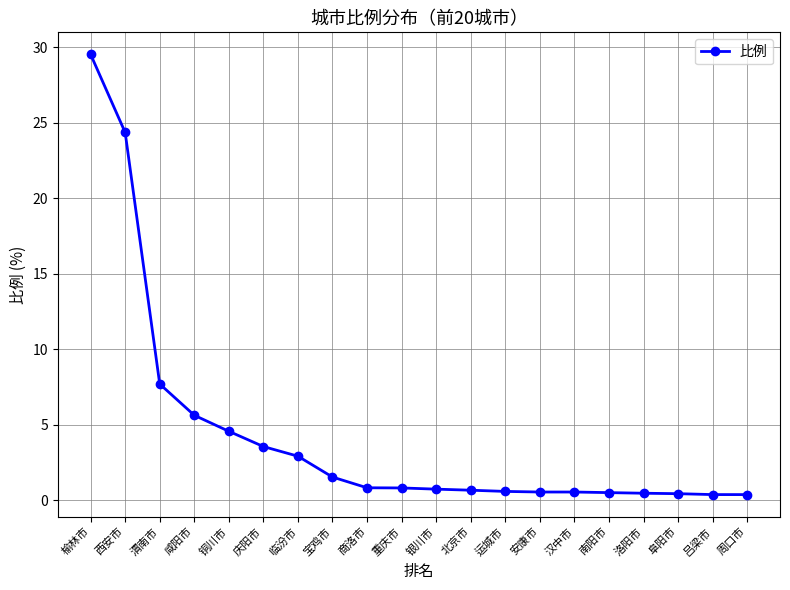

At which label is the value closest to 14?

渭南市